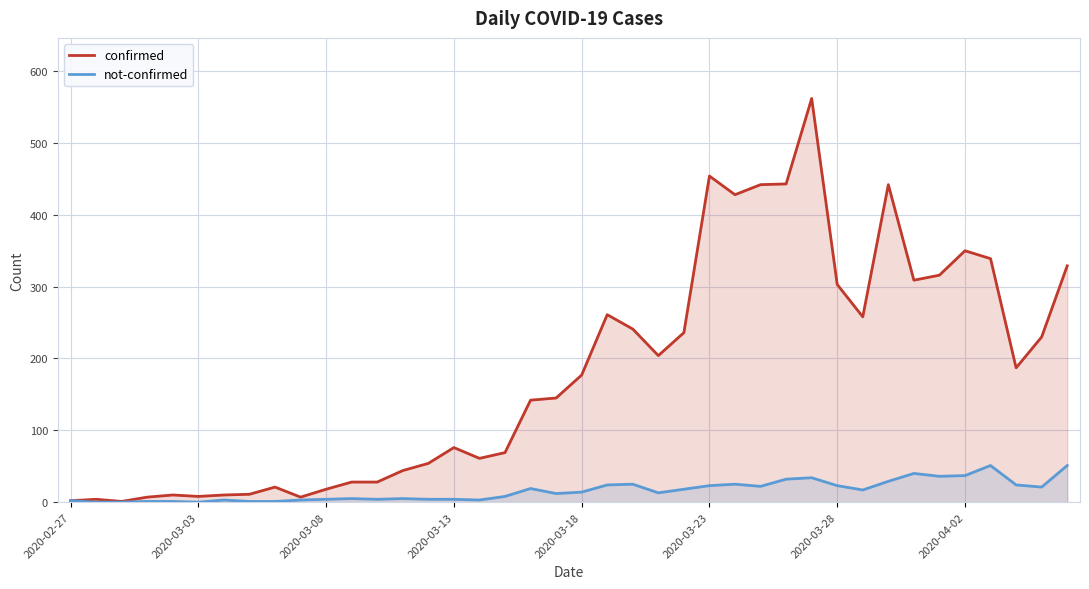

Between 17 and 28, which is larger?

28